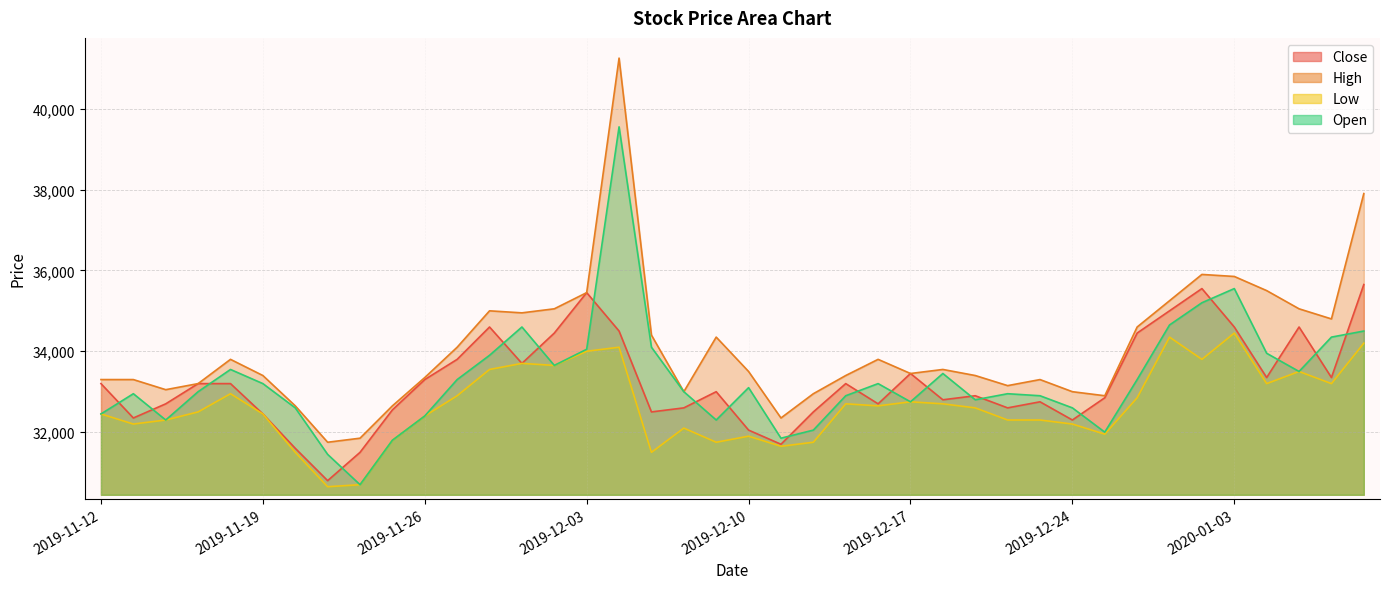

Rank the categories by Open value from highest to lowest.

2019-12-04, 2020-01-03, 2020-01-02, 2019-12-30, 2019-11-29, 2020-01-09, 2020-01-08, 2019-12-05, 2019-12-03, 2020-01-06, 2019-11-28, 2019-12-02, 2019-11-18, 2020-01-07, 2019-12-18, 2019-11-27, 2019-12-27, 2019-11-19, 2019-12-16, 2019-12-10, 2019-11-15, 2019-12-06, 2019-11-13, 2019-12-20, 2019-12-13, 2019-12-23, 2019-12-19, 2019-12-17, 2019-11-20, 2019-12-24, 2019-11-12, 2019-11-26, 2019-11-14, 2019-12-09, 2019-12-12, 2019-12-26, 2019-12-11, 2019-11-25, 2019-11-21, 2019-11-22